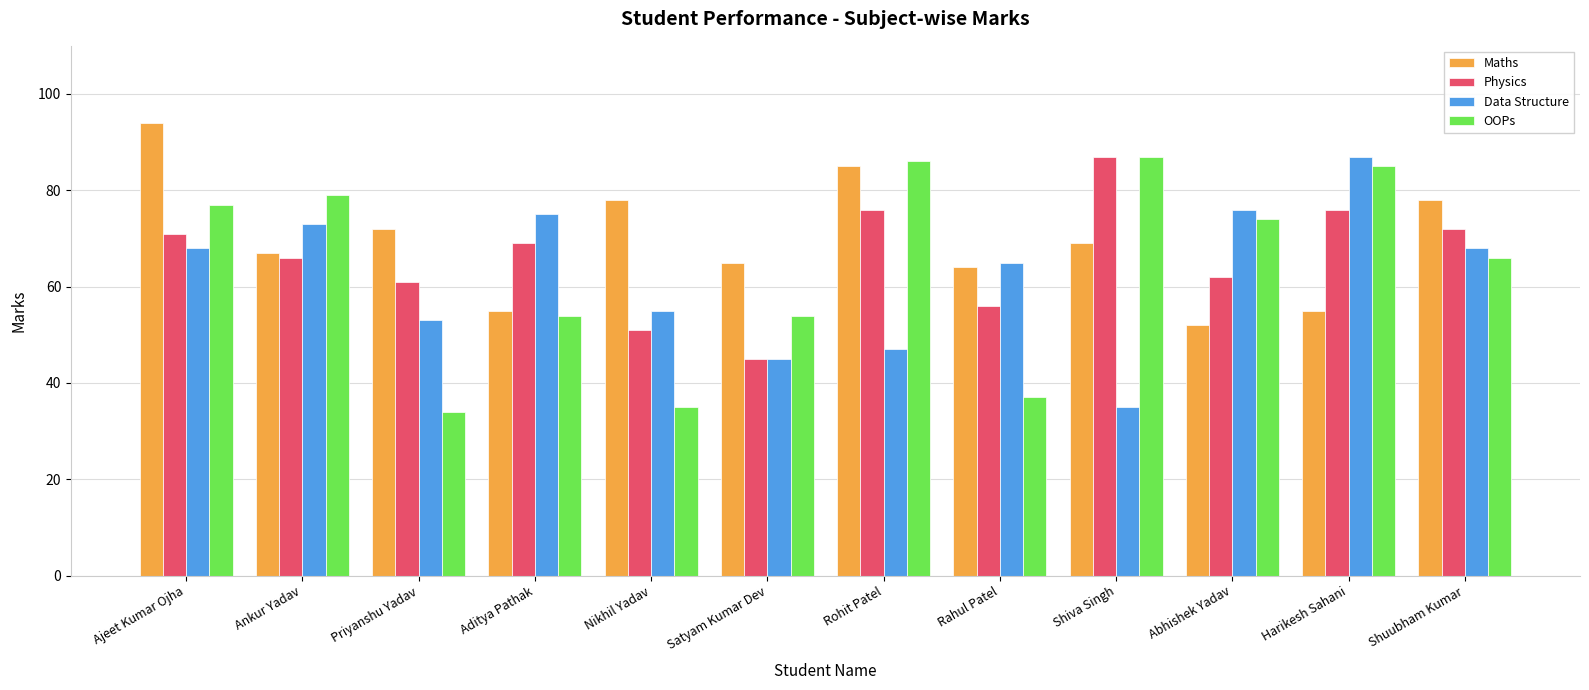

What is the label of the 1st bar from the right?

Shuubham Kumar